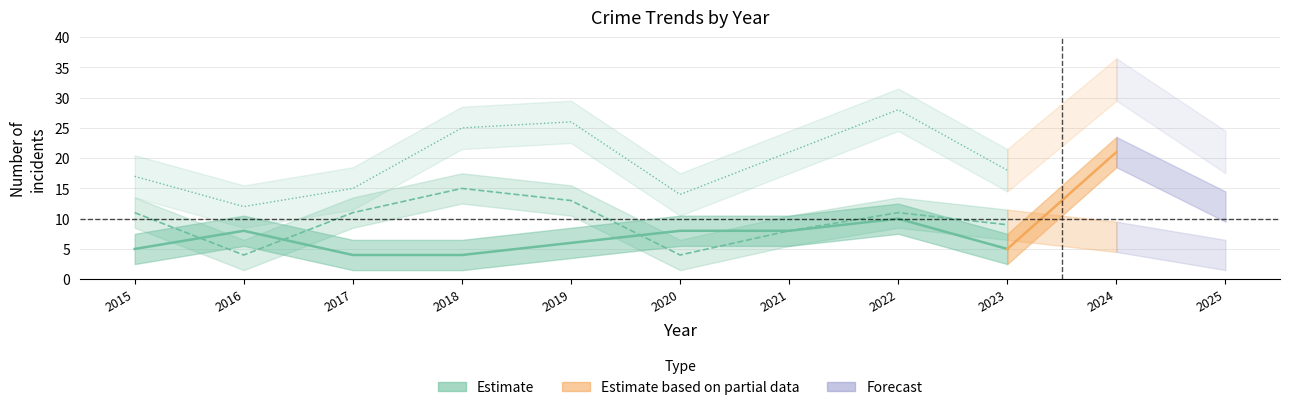

What is the difference between the highest and lowest values at 2015?

12